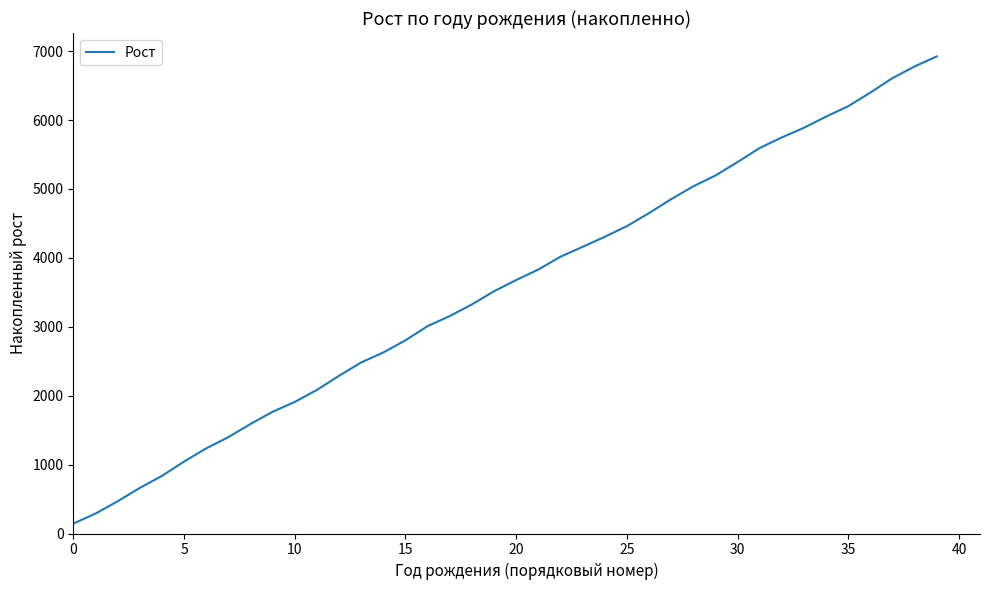

What is the maximum value shown in the chart?

6924